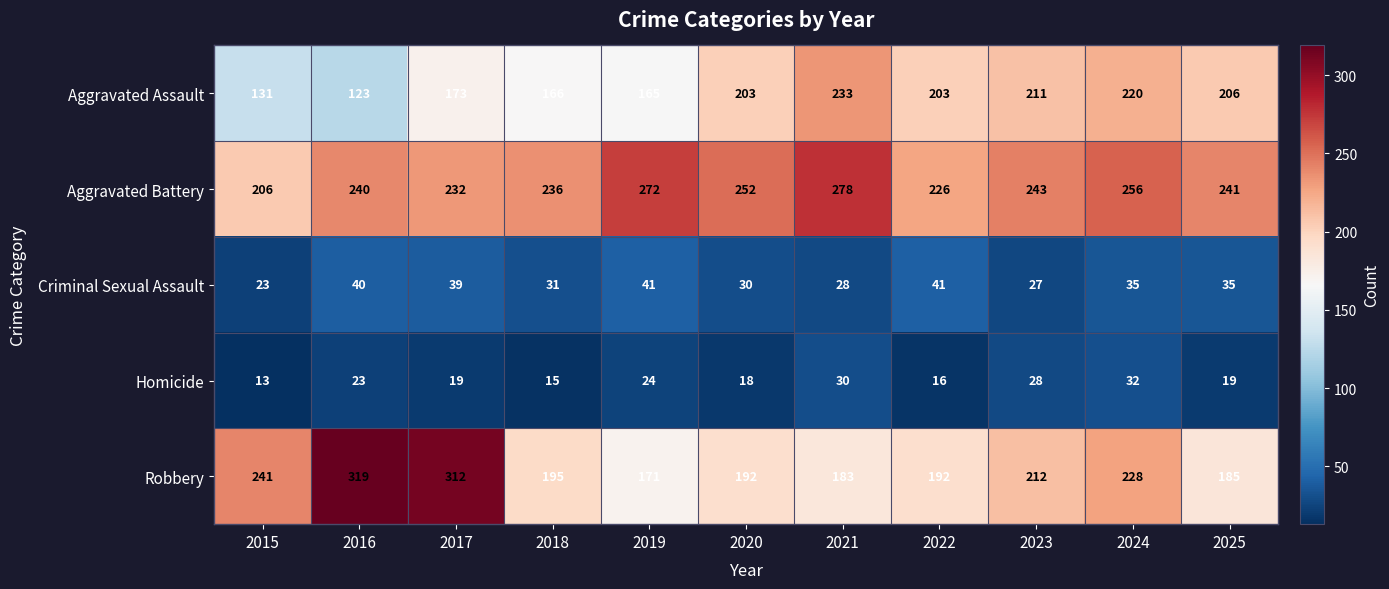

What is the sum of all Aggravated Assault values?

2034